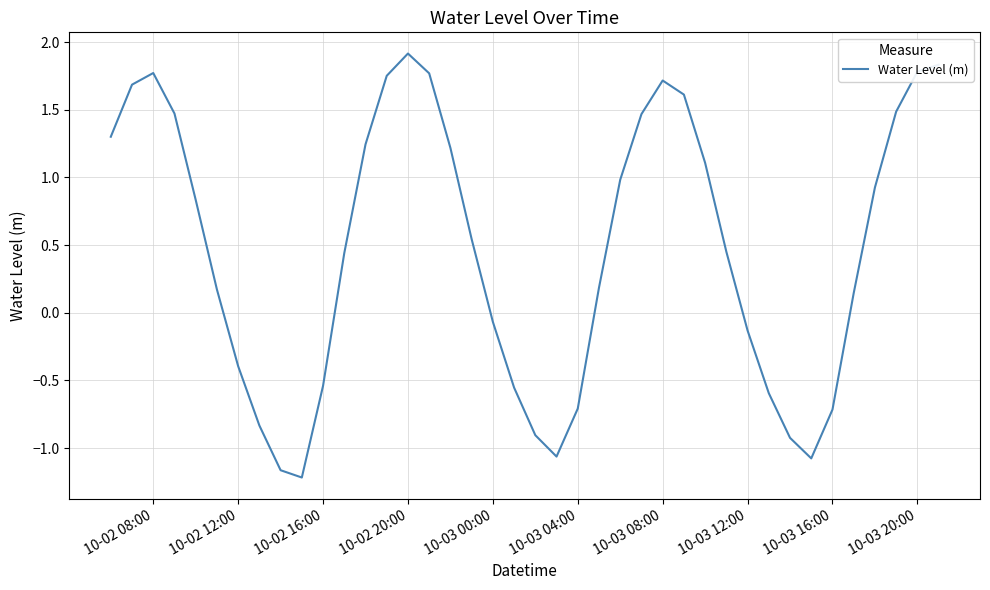

What is the difference between the maximum and minimum values?

3.1